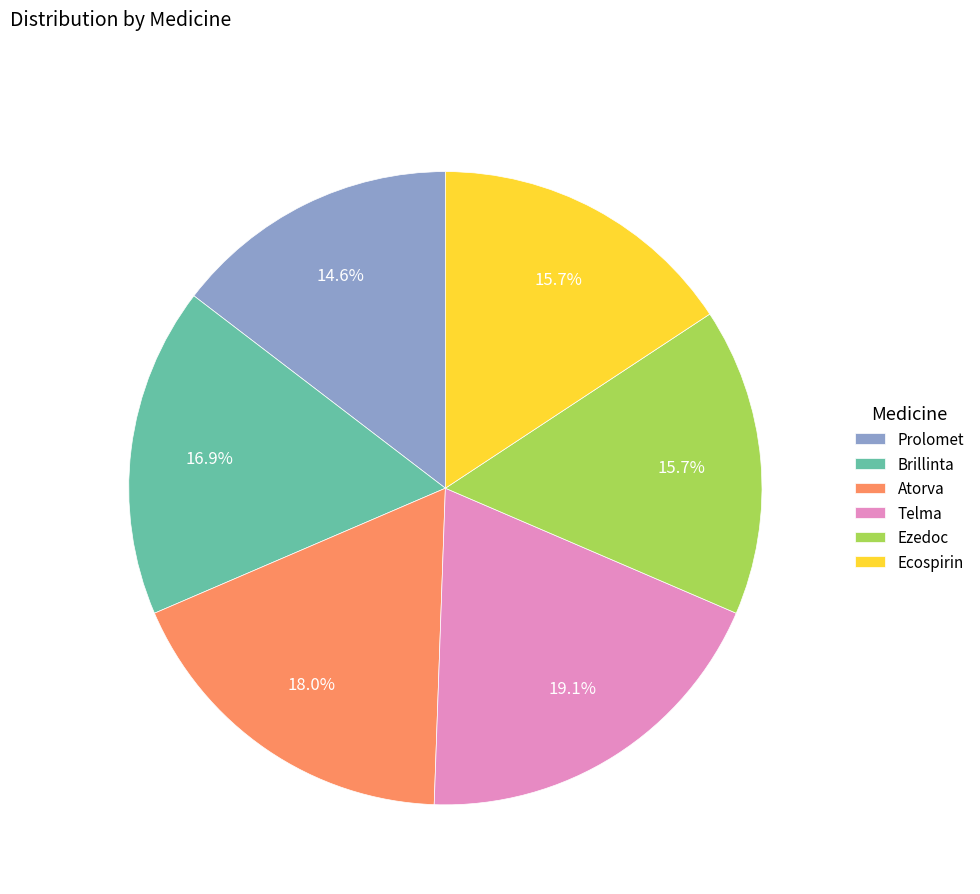

Approximately how many times larger is the value at Ecospirin compared to Brillinta?

0.9